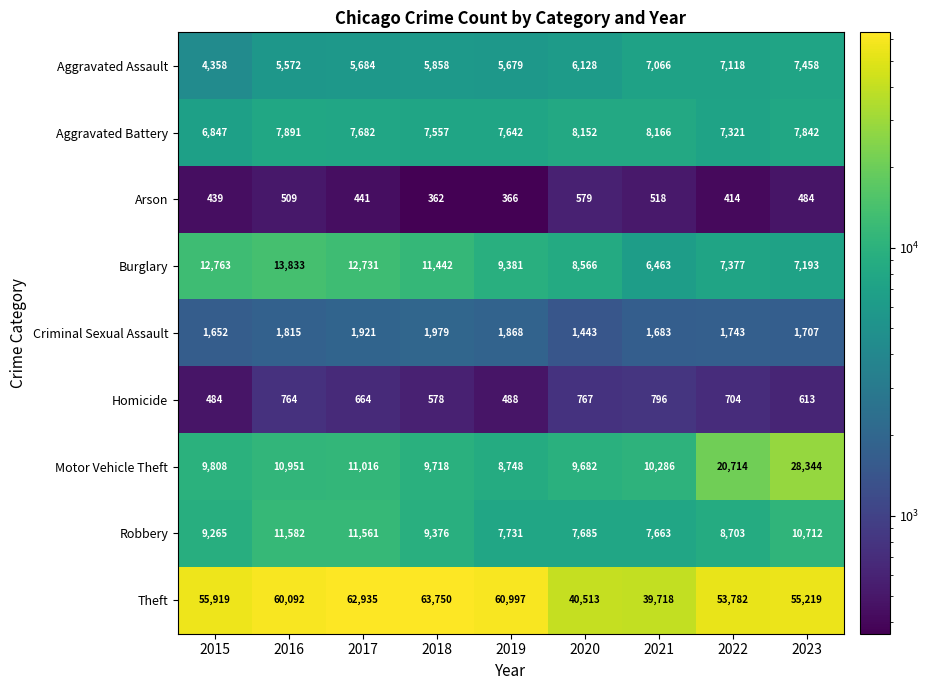

Where is Motor Vehicle Theft nearest to the value 18546?

2022